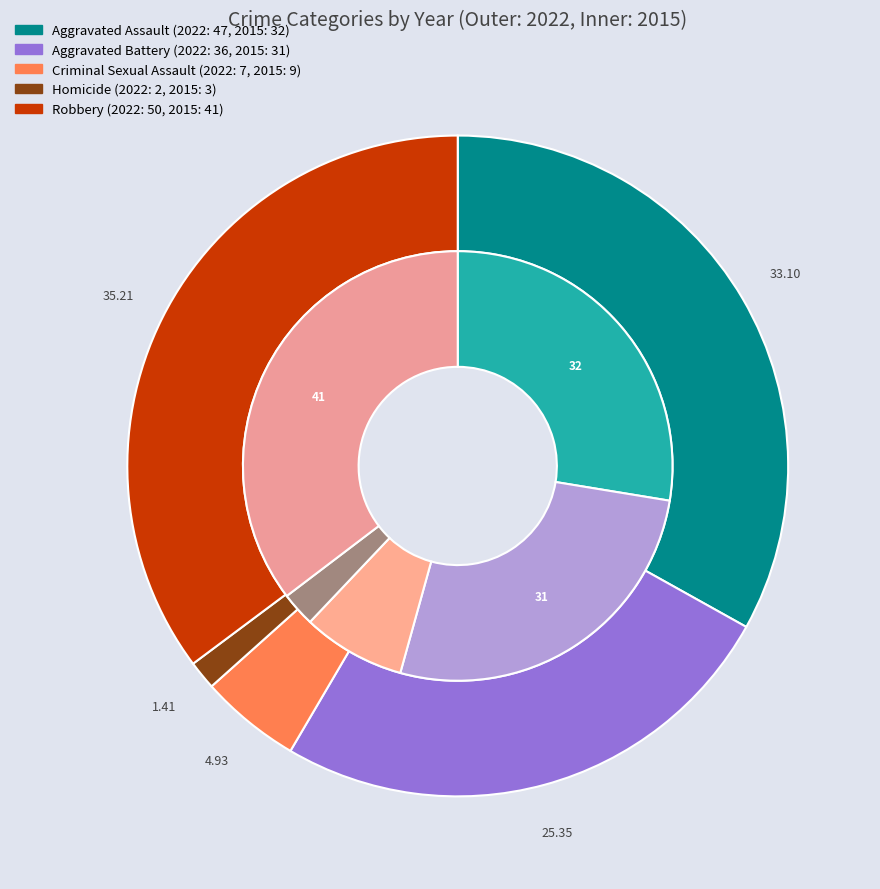

To the nearest percent, what is the combined percentage of 2 and 3?

6%